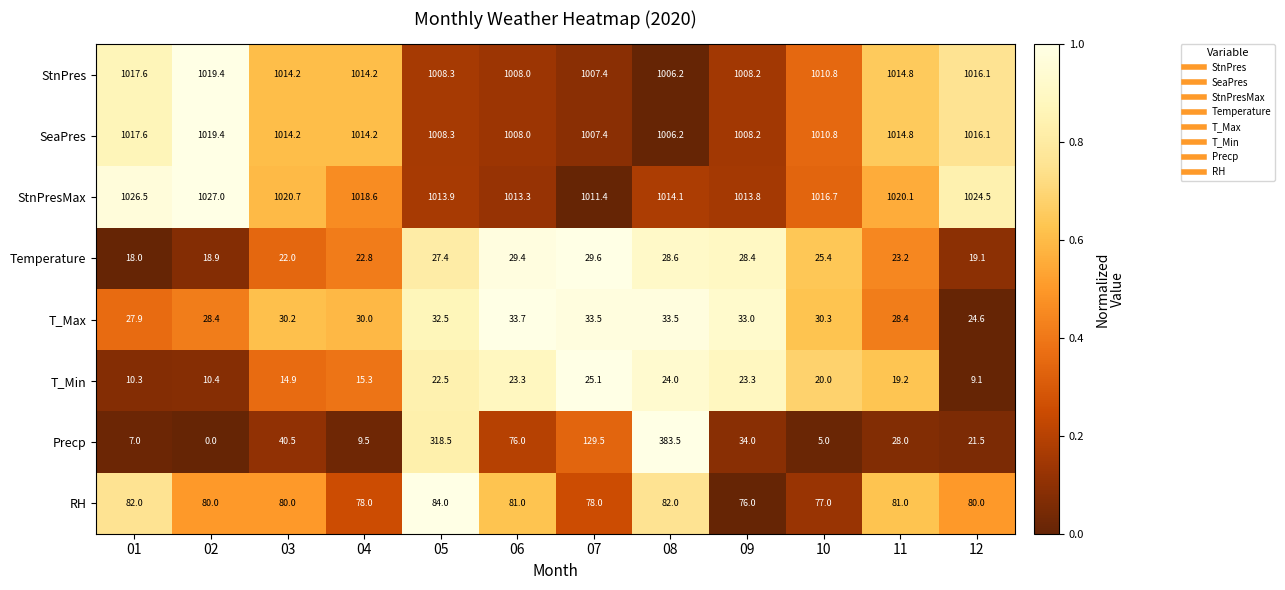

What is the sum of all T_Min values?

217.4